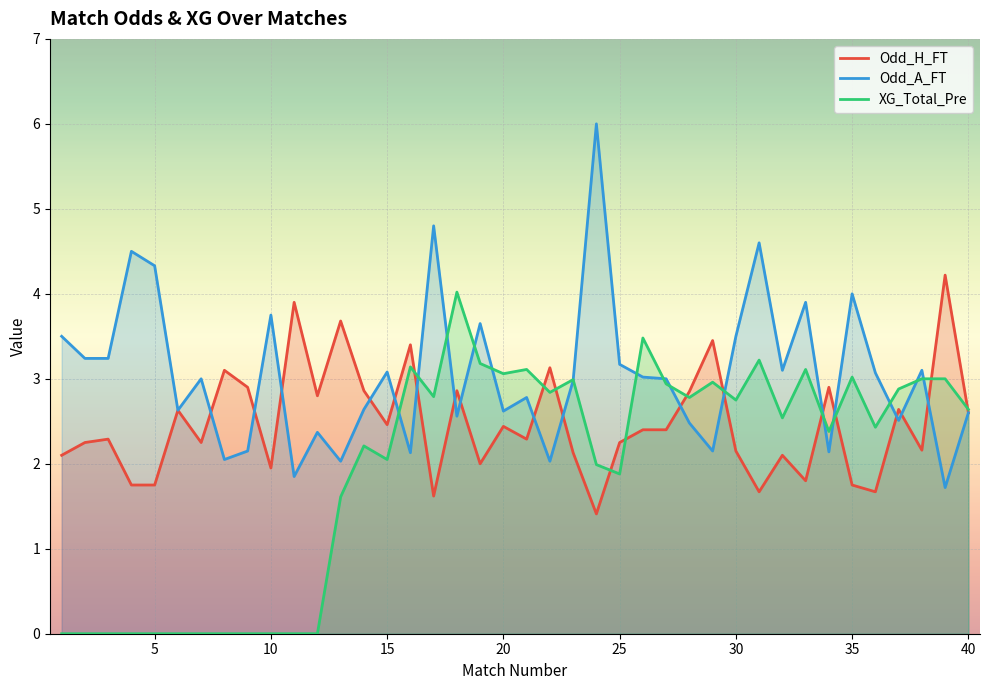

Rank the series at 5 from highest to lowest value.

Odd_A_FT, Odd_H_FT, XG_Total_Pre